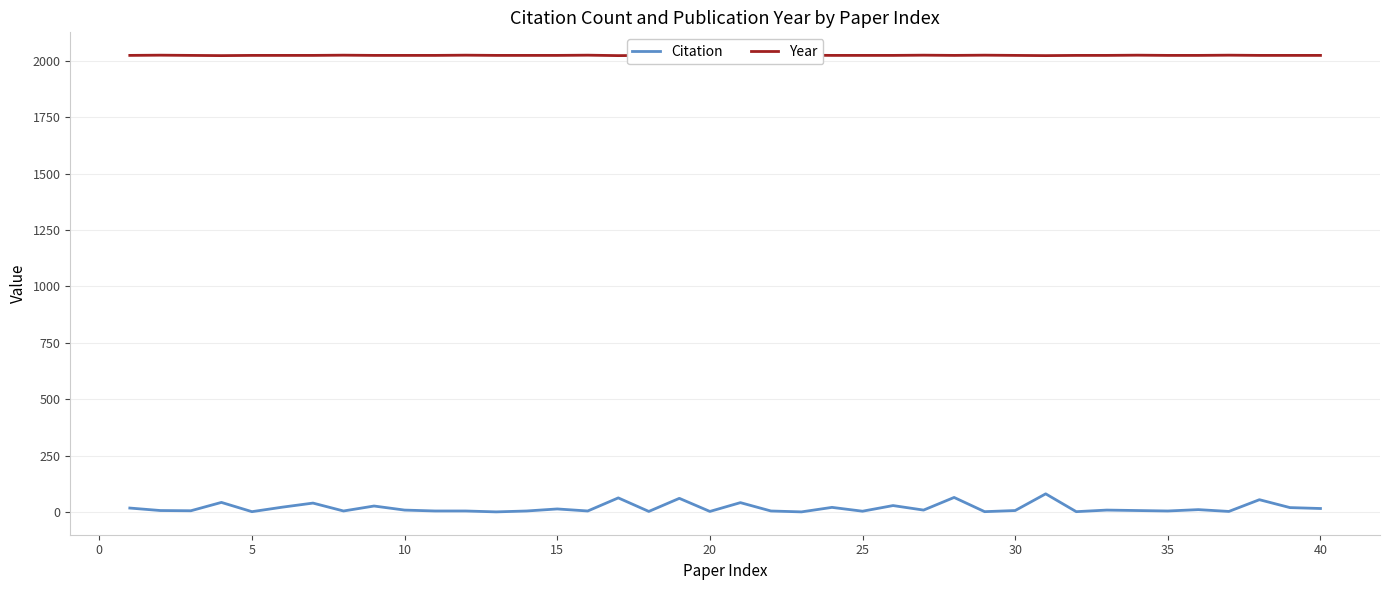

What is the maximum value for Citation?

81